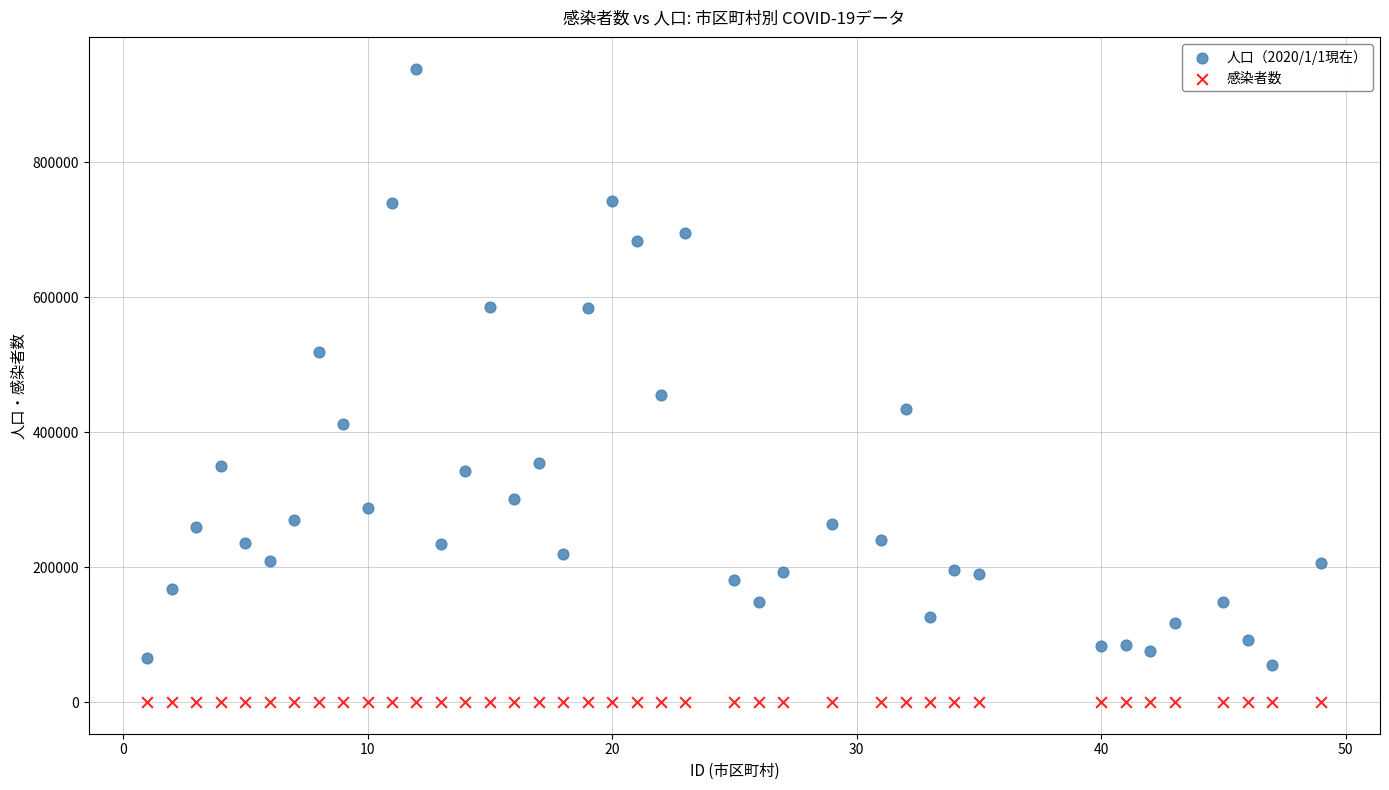

Which series reaches the maximum Y coordinate?

人口（2020/1/1現在）